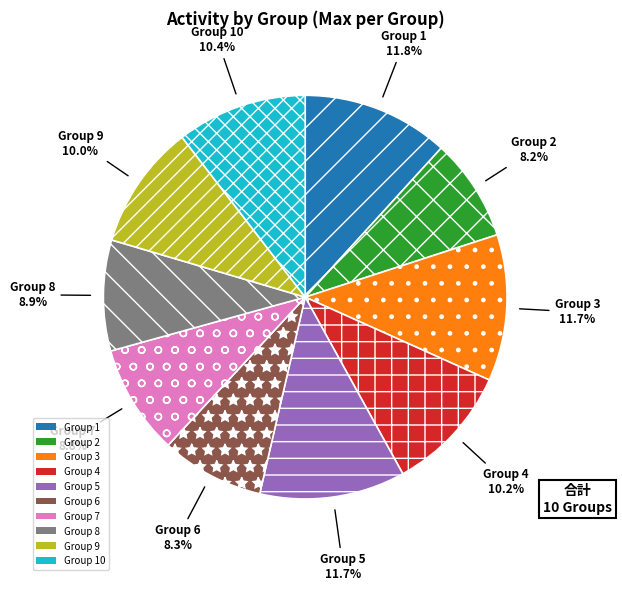

Does any single category account for the majority?

No